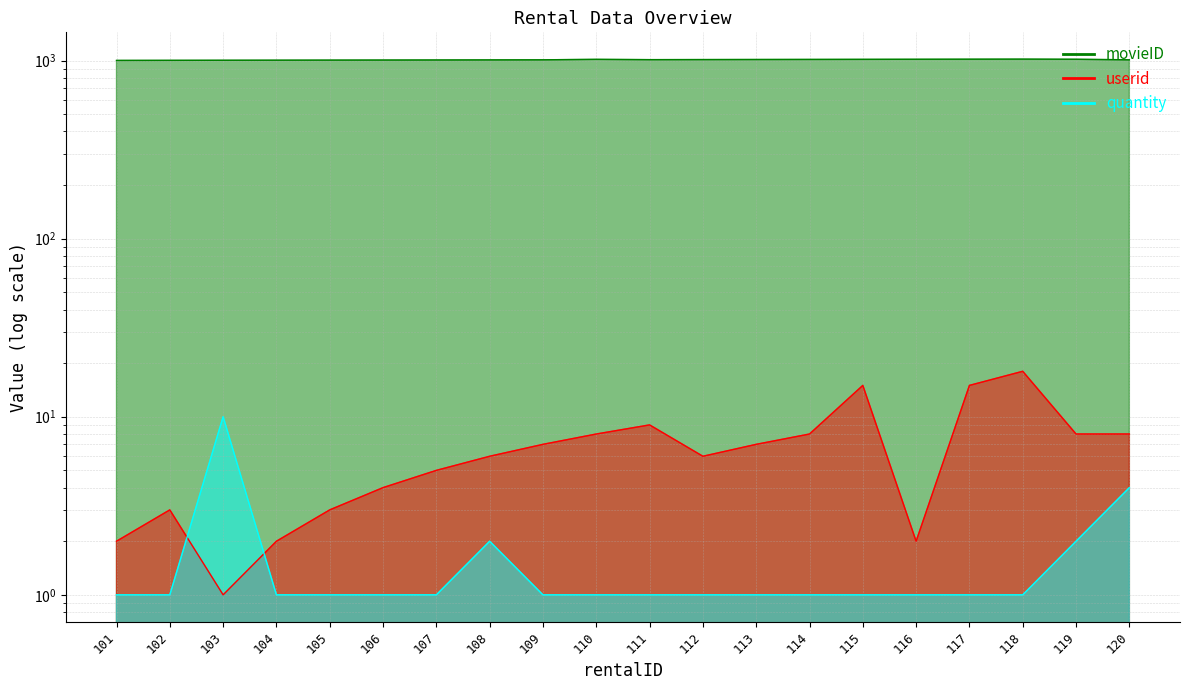

How many lines are shown in the chart?

3